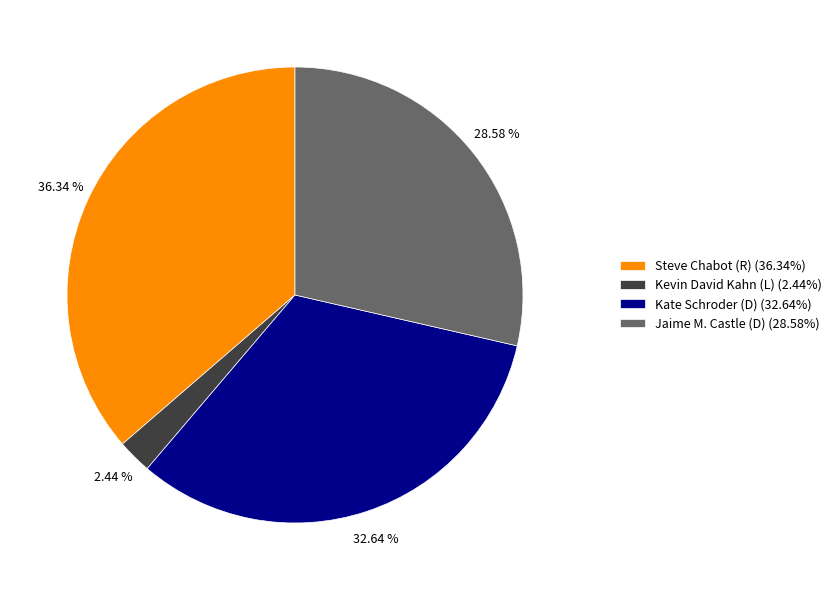

True or false: Kevin David Kahn (L) accounts for 15% of the total.

False